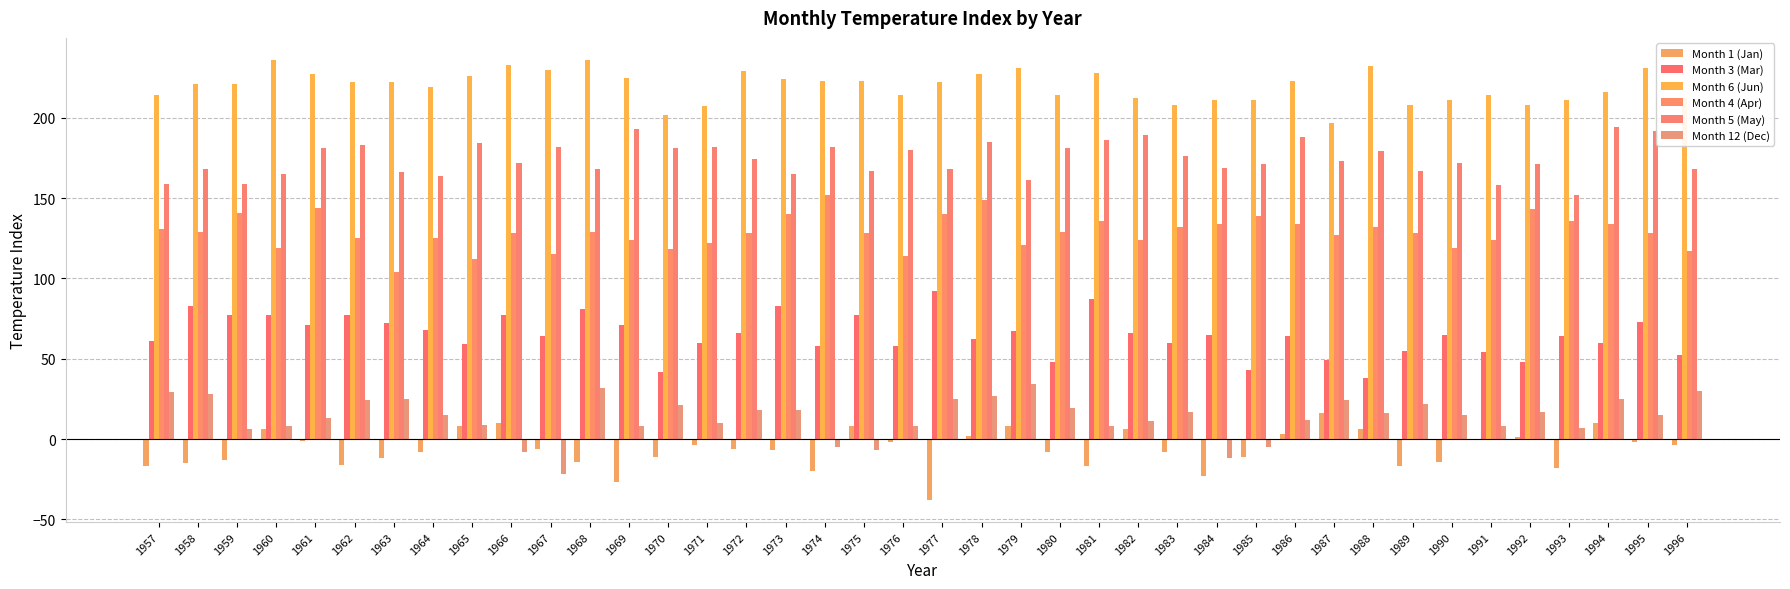

How many groups of bars are there?

40